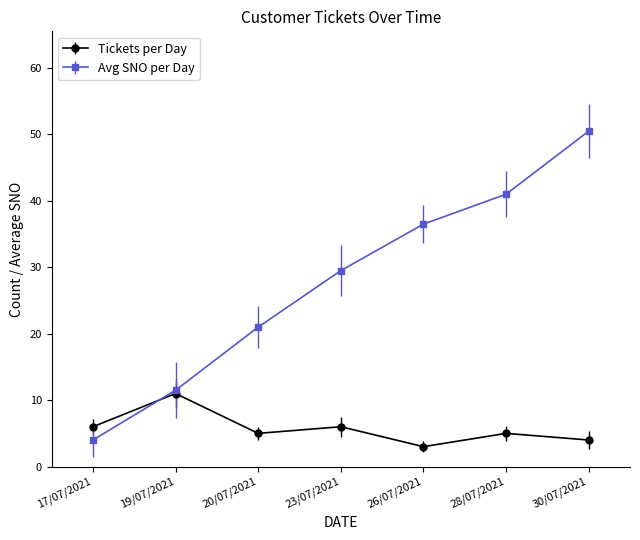

Reading right to left, what are all the values shown in this chart?

Tickets per Day: 30/07/2021=4.0	28/07/2021=5.0	26/07/2021=3.0	23/07/2021=6.0	20/07/2021=5.0	19/07/2021=11.0	17/07/2021=6.0
Avg SNO per Day: 30/07/2021=50.5	28/07/2021=41.0	26/07/2021=36.5	23/07/2021=29.5	20/07/2021=21.0	19/07/2021=11.5	17/07/2021=4.0